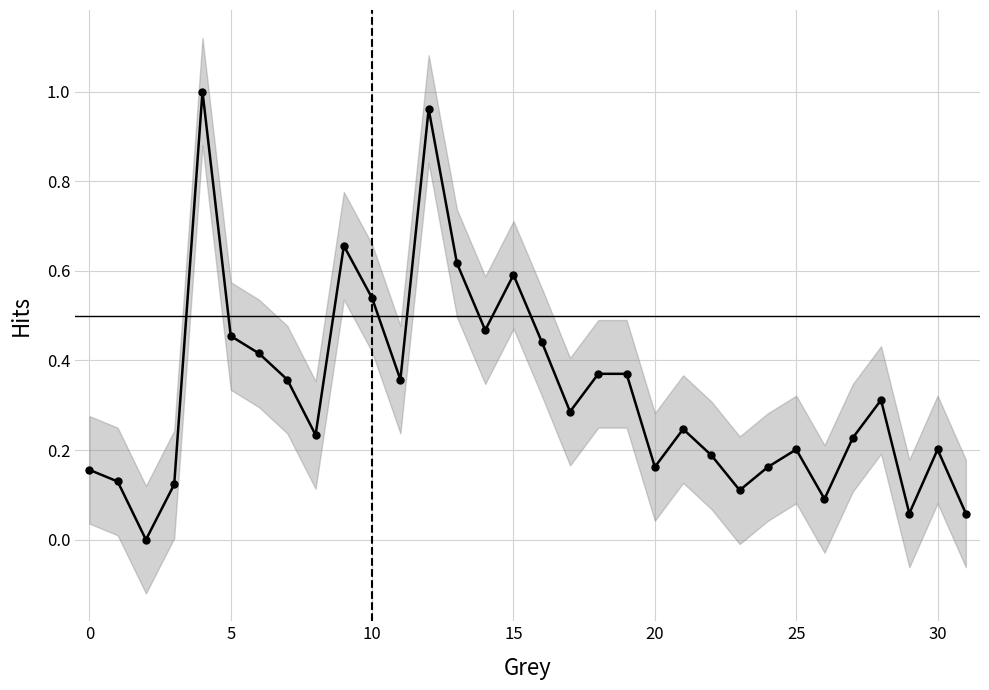

How many interior local valleys (lower than both neighbors) does the data have?

9